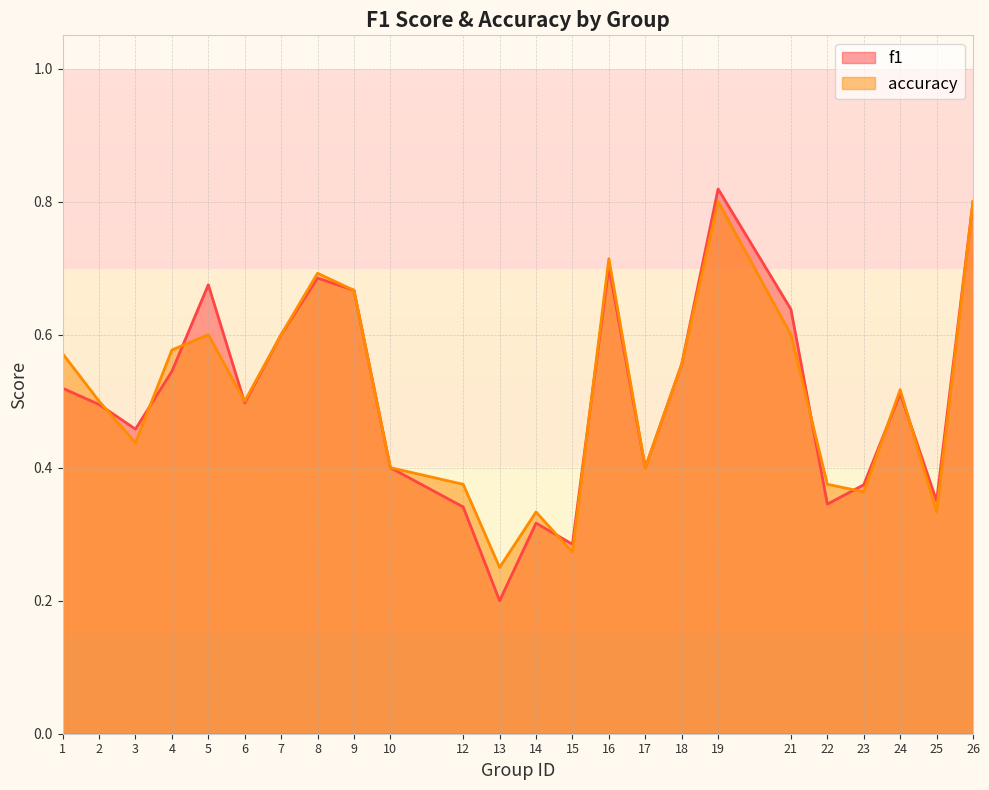

How many series are shown in this chart?

2